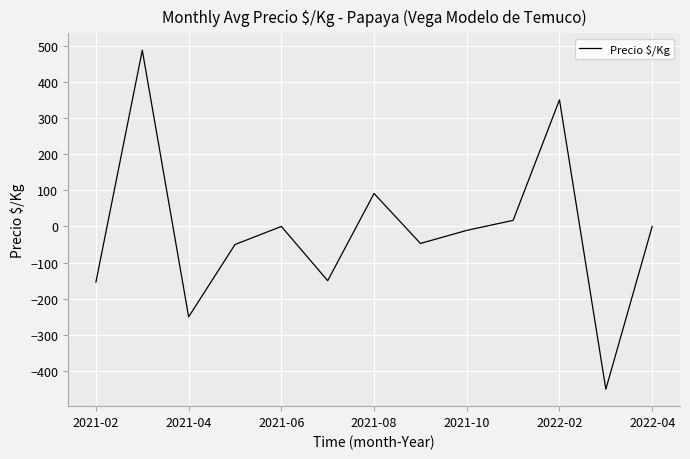

What is the smallest value displayed?

-450.0